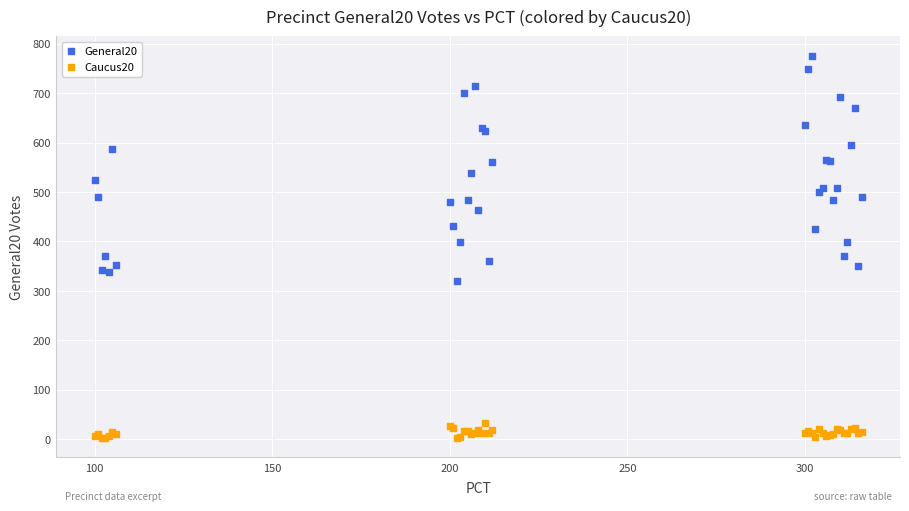

What are all the series names shown in the legend?

General20, Caucus20